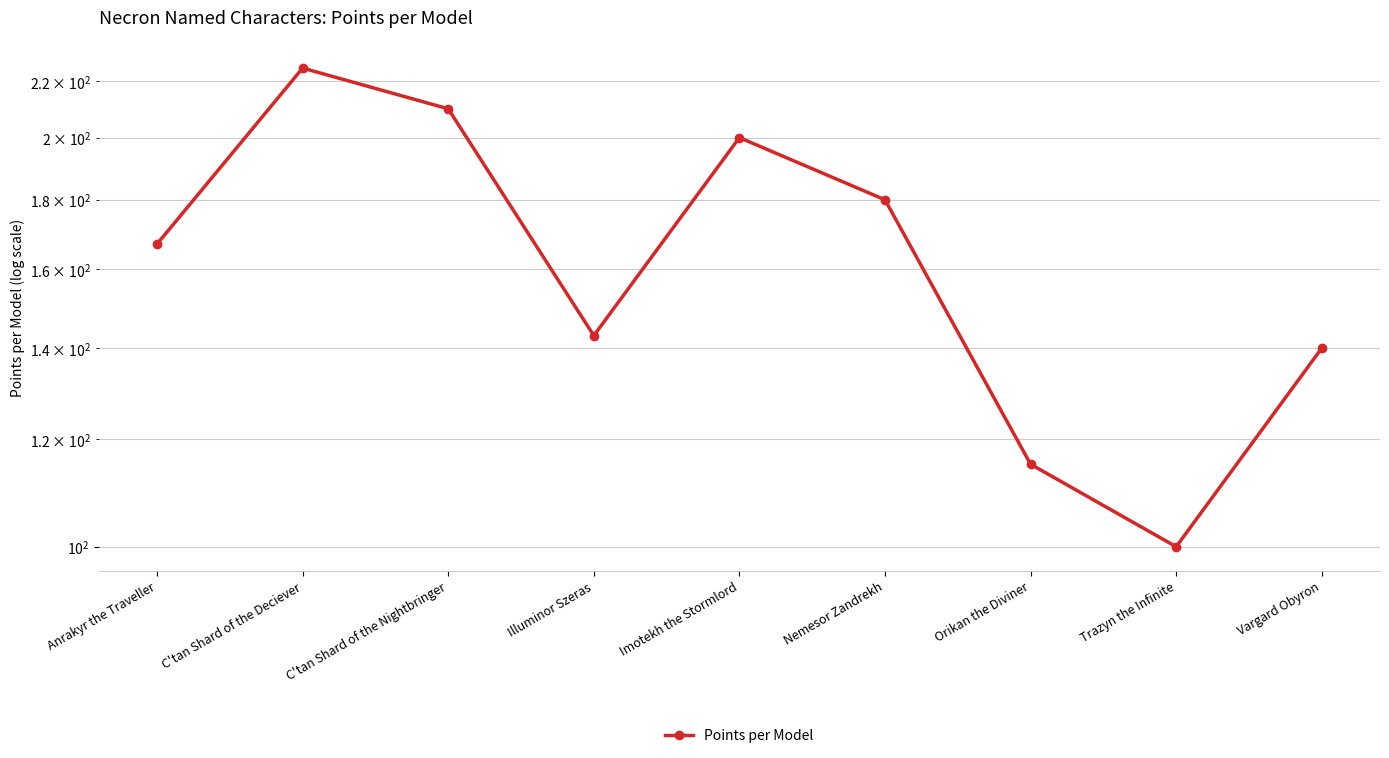

At which category does the data reach its first local peak?

C'tan Shard of the Deciever